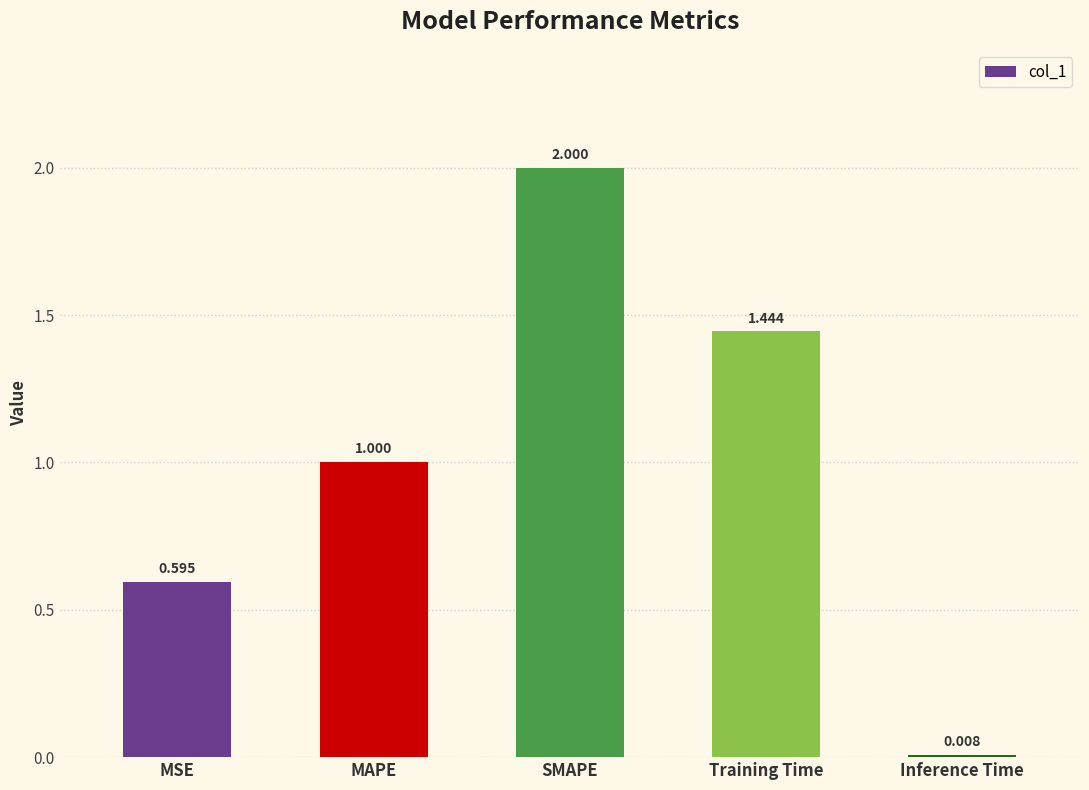

List the labels in order of value, largest first.

SMAPE, Training Time, MAPE, MSE, Inference Time